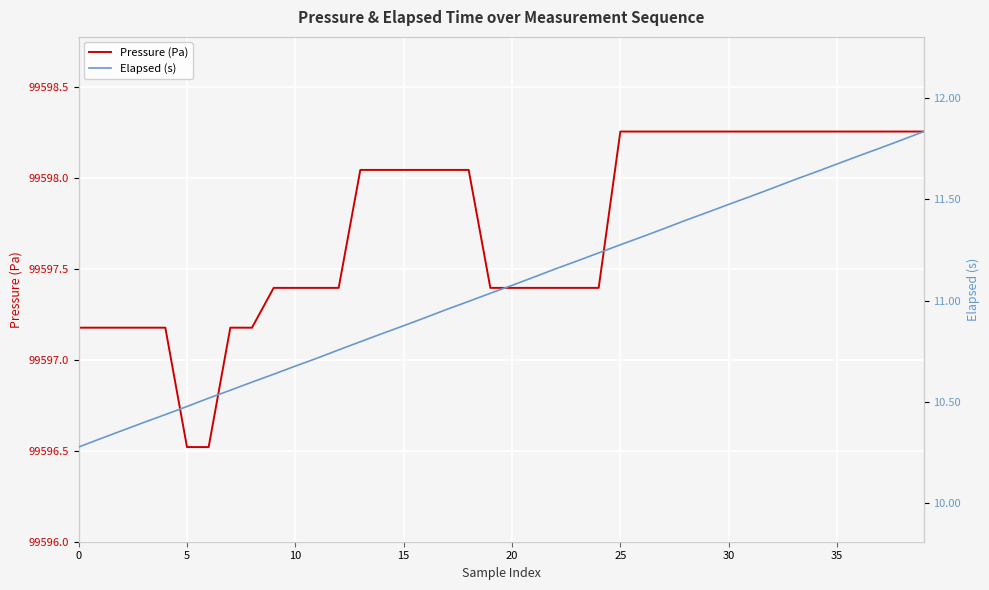

What is the minimum value for Pressure (Pa)?

99596.5